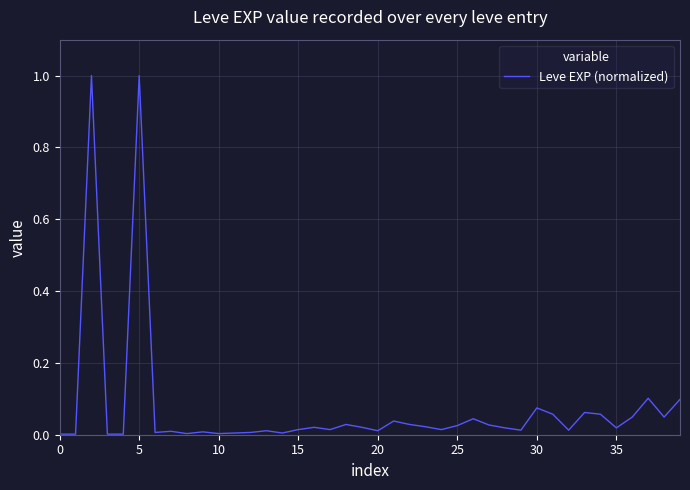

What is the difference between the maximum and minimum values?

1.0